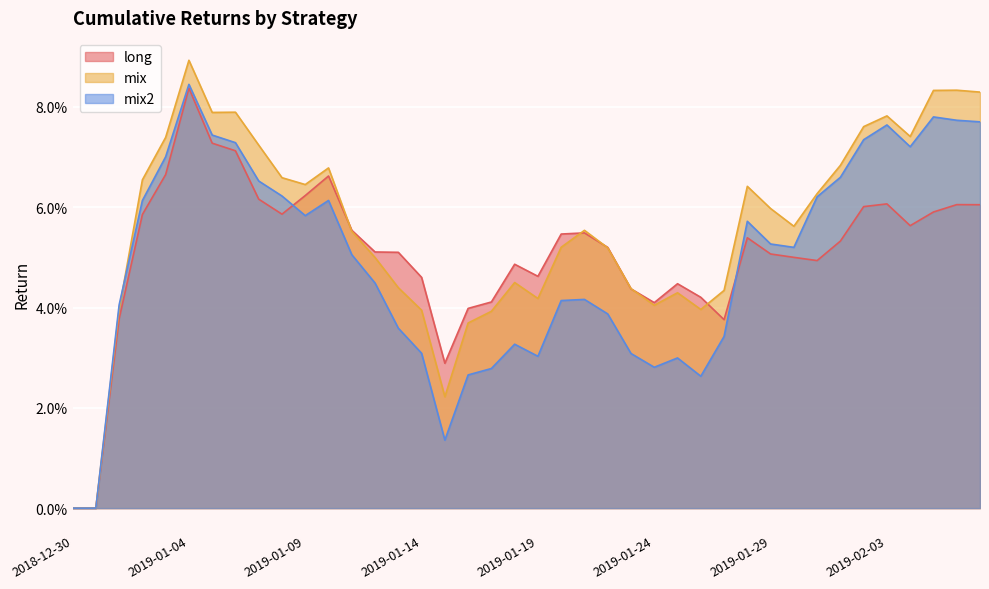

Where is mix2 nearest to the value 0?

2018-12-30